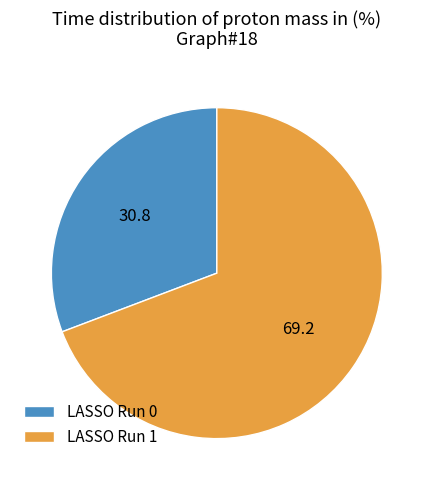

The LASSO Run 1 slice represents 69% of the pie. True or false?

True